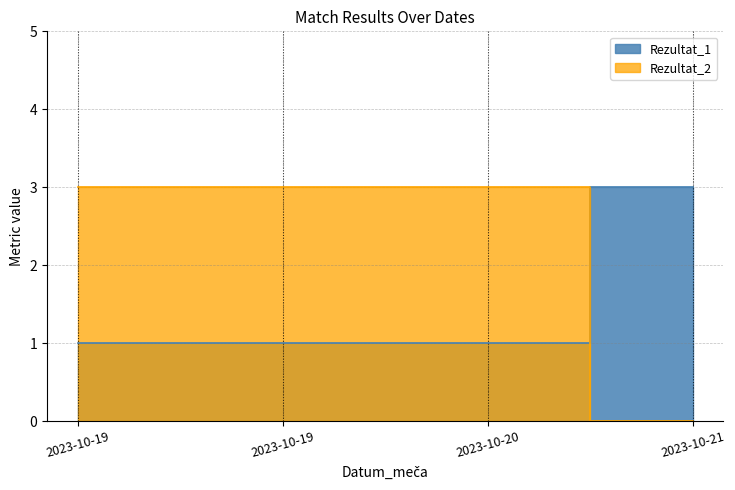

Reading left to right, list all the values displayed in this chart.

Rezultat_1: 1	1	1	3
Rezultat_2: 3	3	3	0